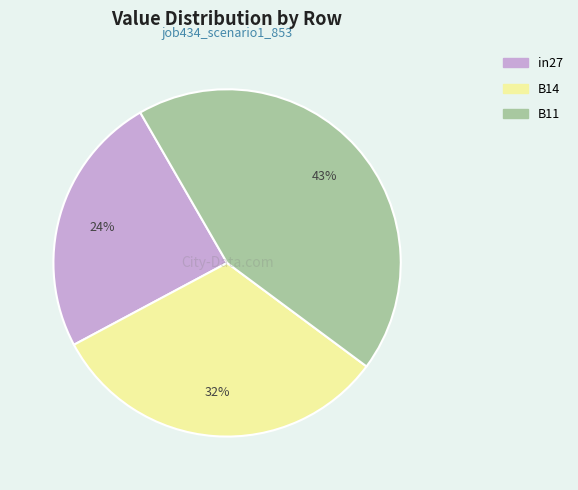

What percentage is the B11 slice, to the nearest percent?

43%